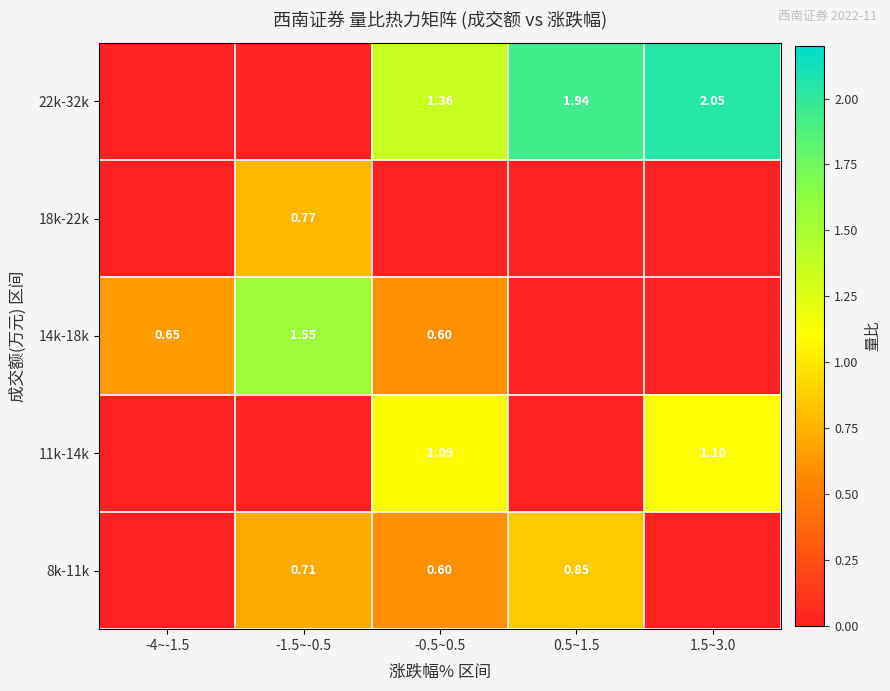

Which label corresponds to the smallest value in the chart?

-4~-1.5